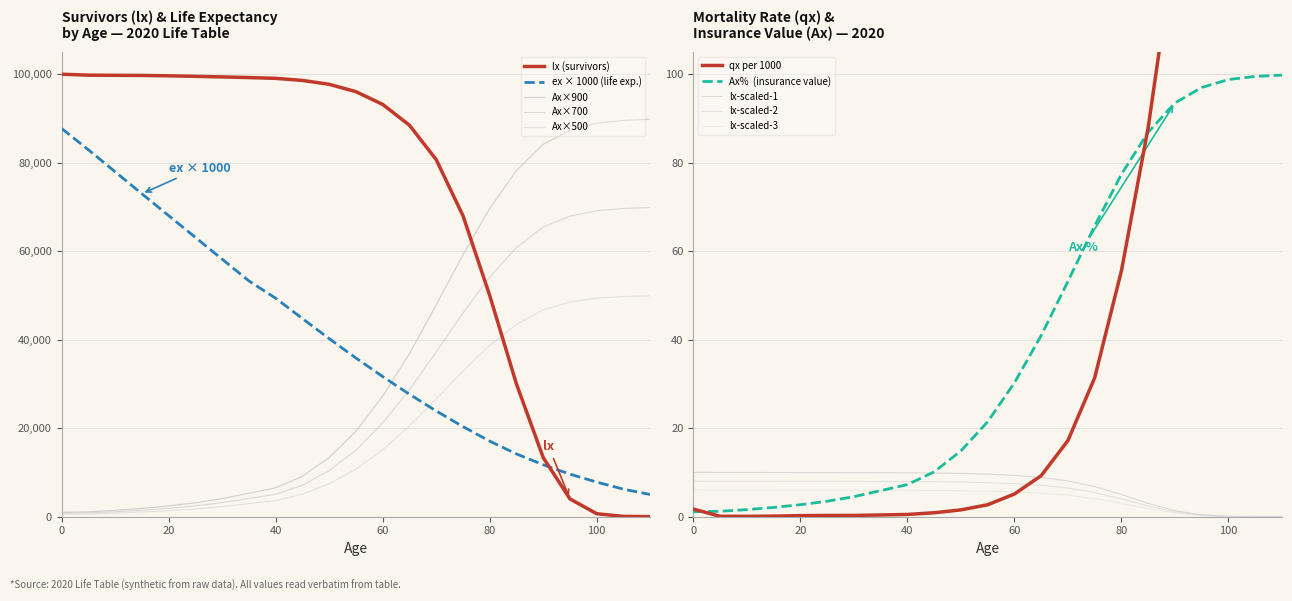

The lx series shows 163911.4 at 25. True or false?

False